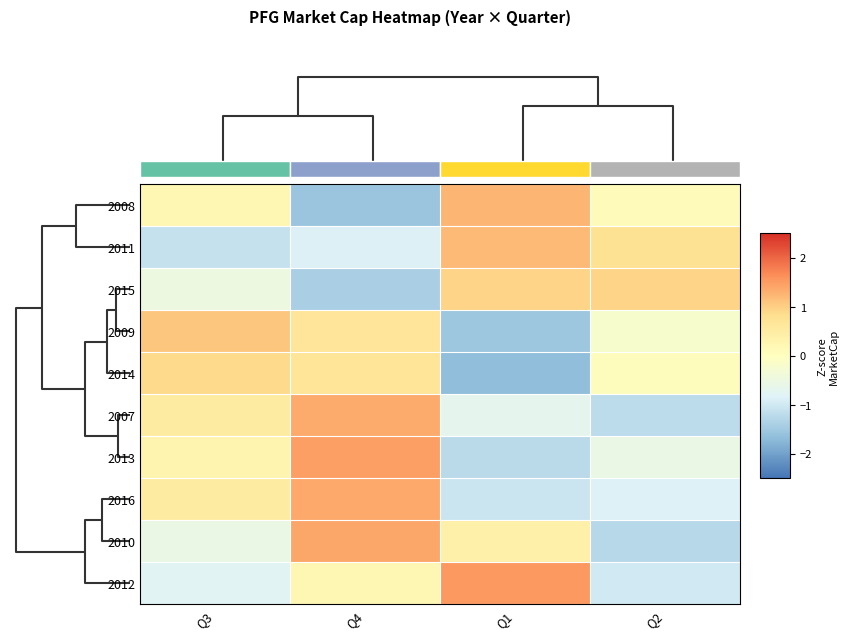

Reading left to right, what are all the values shown in this chart?

2008: Q3=0.2	Q4=-1.5	Q1=1.3	Q2=0.1
2011: Q3=-1.1	Q4=-0.9	Q1=1.2	Q2=0.8
2015: Q3=-0.5	Q4=-1.4	Q1=1.0	Q2=0.9
2009: Q3=1.1	Q4=0.7	Q1=-1.5	Q2=-0.2
2014: Q3=0.9	Q4=0.7	Q1=-1.7	Q2=0.1
2007: Q3=0.5	Q4=1.4	Q1=-0.7	Q2=-1.2
2013: Q3=0.3	Q4=1.5	Q1=-1.2	Q2=-0.5
2016: Q3=0.5	Q4=1.4	Q1=-1.0	Q2=-0.9
2010: Q3=-0.5	Q4=1.4	Q1=0.4	Q2=-1.3
2012: Q3=-0.8	Q4=0.2	Q1=1.5	Q2=-1.0